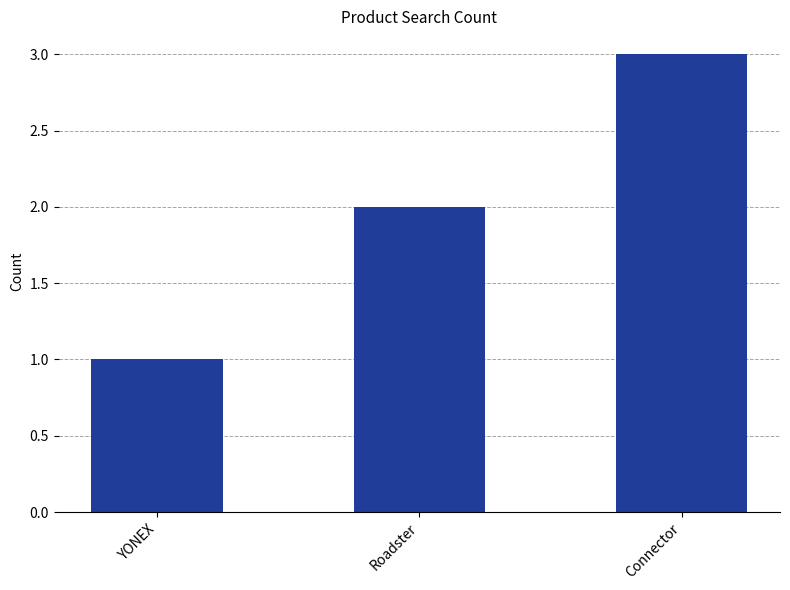

Is it true that the value at Connector is 3?

True